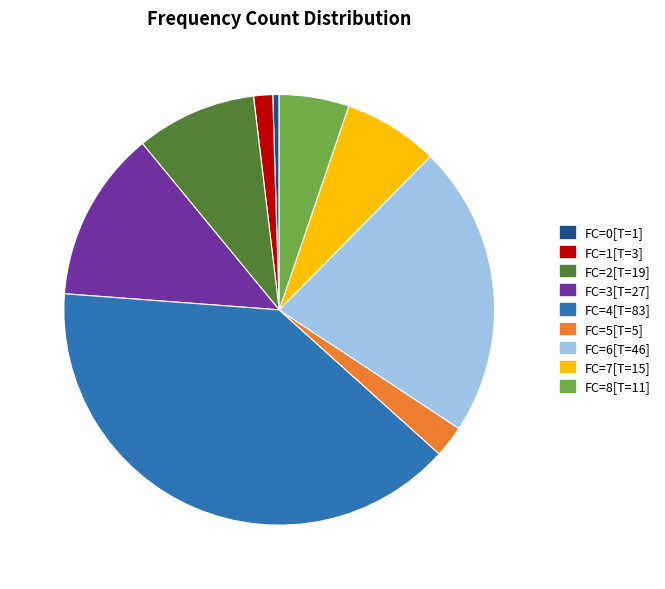

How many segments does this pie chart have?

9